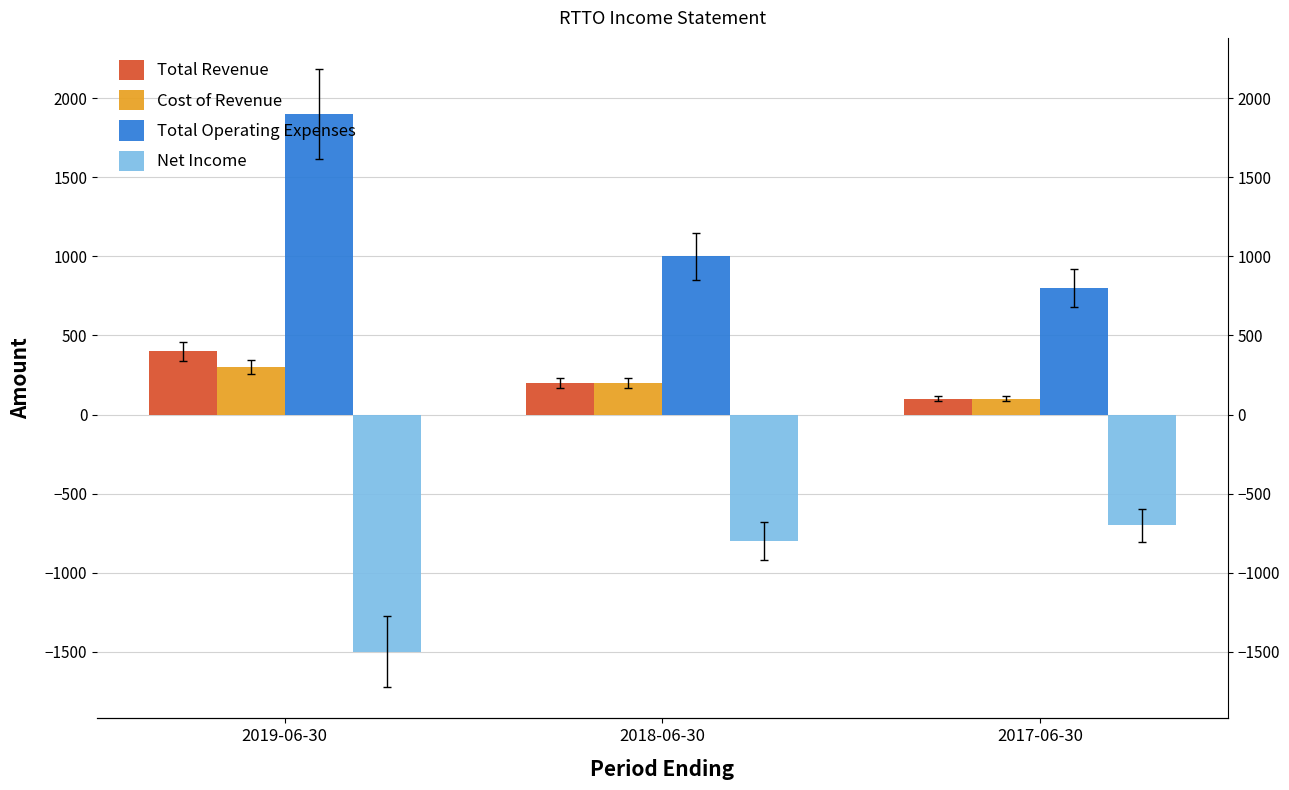

What is the label of the 3rd bar from the right?

2019-06-30